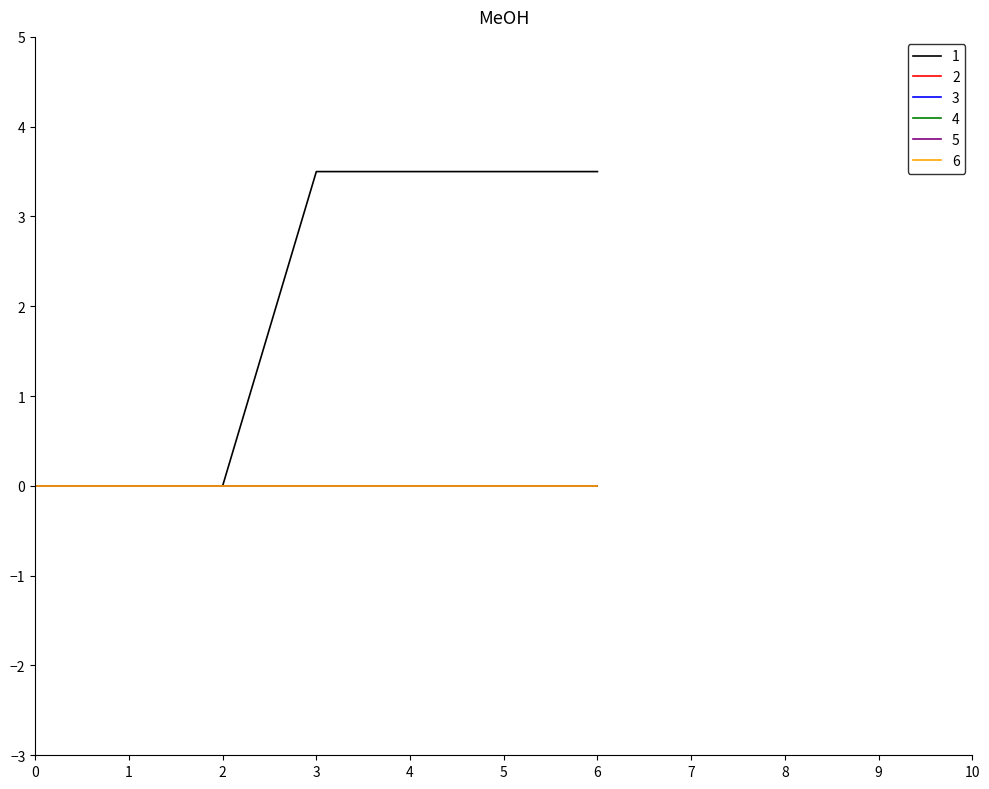

How many lines are shown in the chart?

6